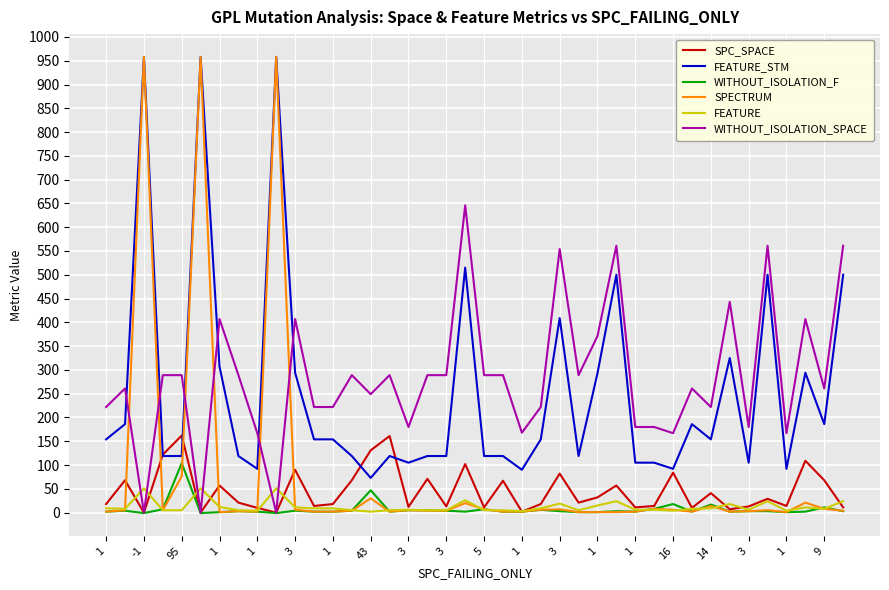

What is the maximum value shown in the chart?

958